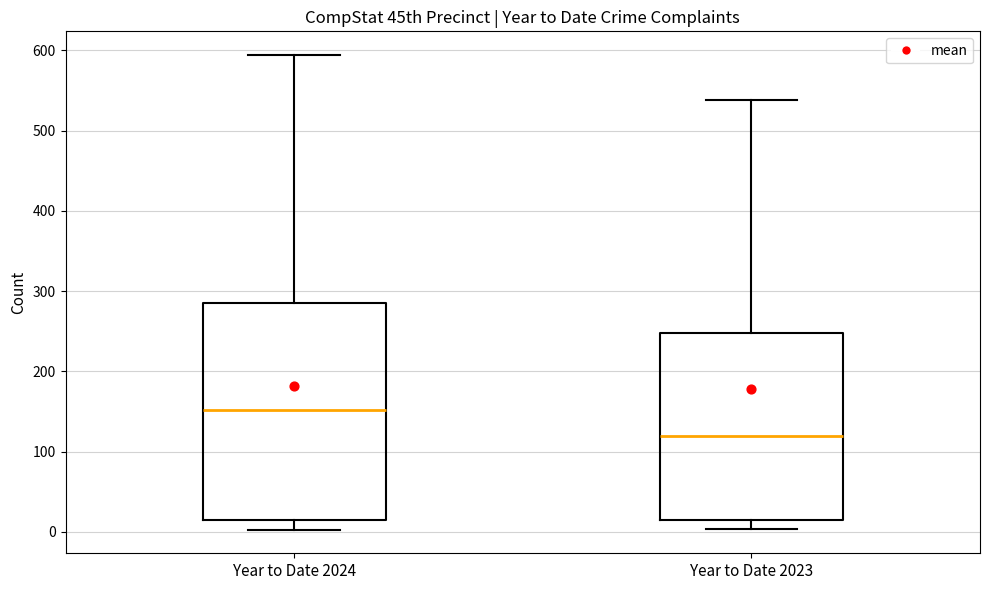

Reading left to right, transcribe this box plot: for each box, give where its median line is, the range the box spans, and where its two whiskers end, as read against the y-axis. The values are not printed on the chart, so give them approximately, as read against the axis.

Year to Date 2024: median 150, box 20 to 290, whiskers 0 to 590
Year to Date 2023: median 120, box 20 to 250, whiskers 0 to 540